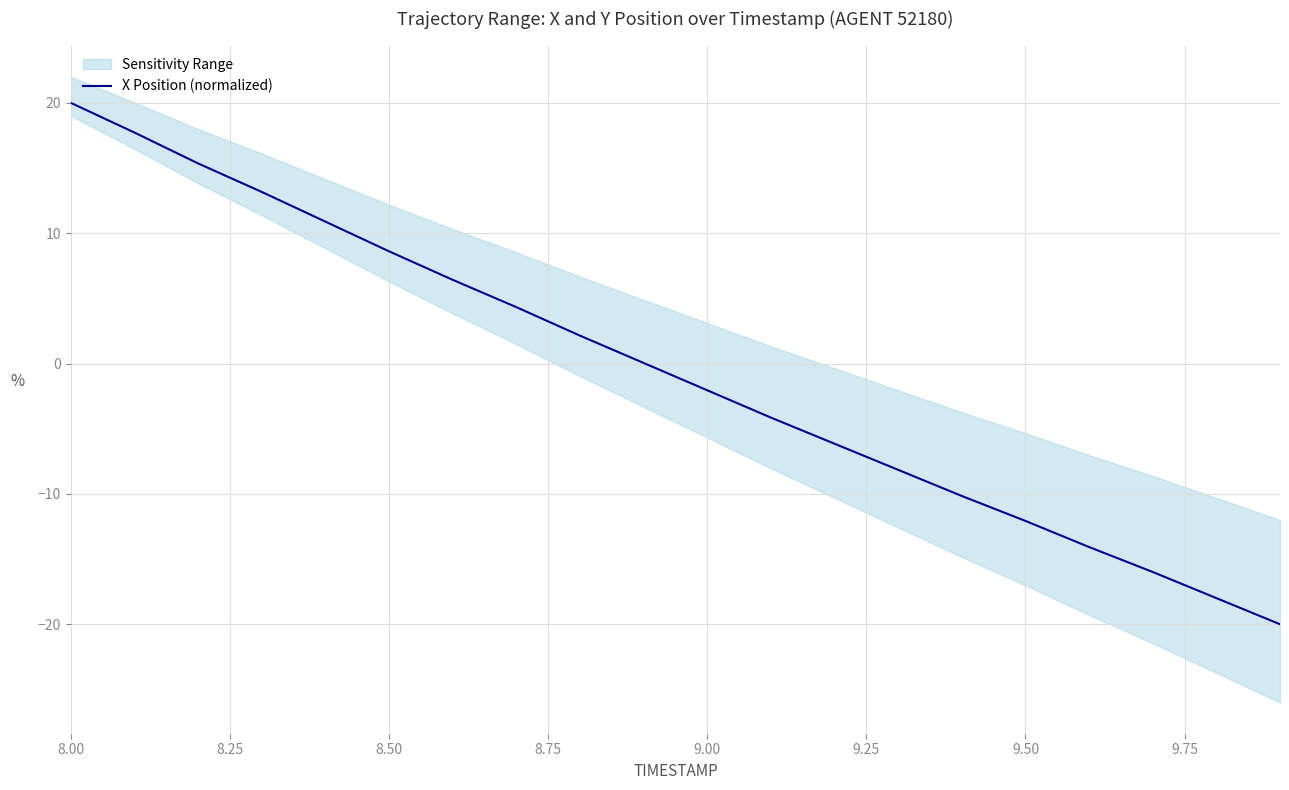

The value of X Position (normalized) at 9.00 is -2.1. True or false?

True